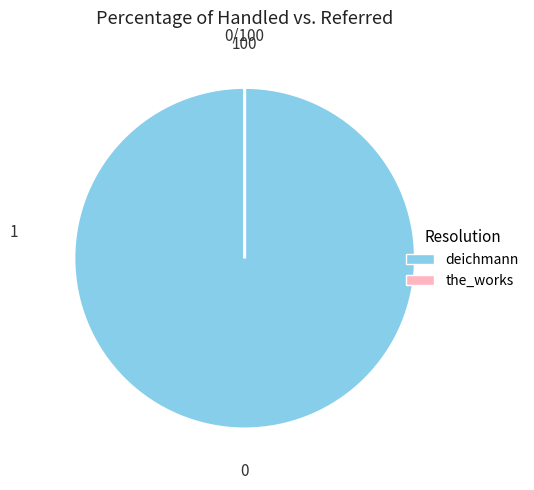

Is it true that deichmann is 90% of the pie?

False